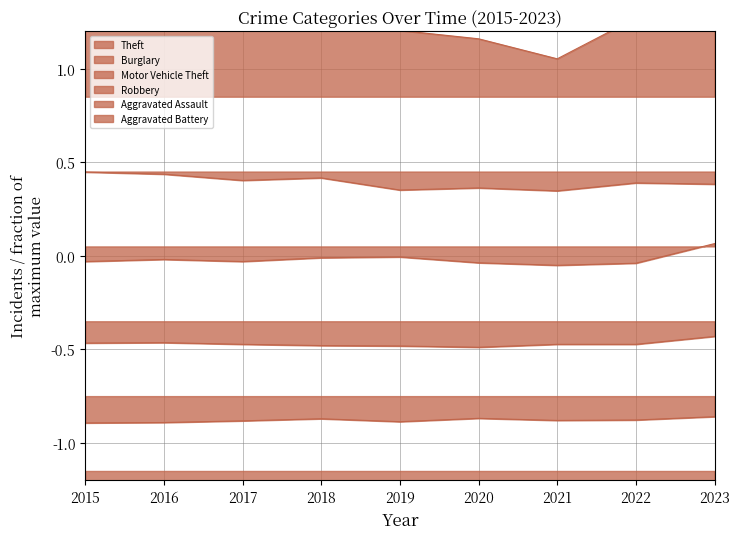

At how many categories does at least one series exceed 0?

9